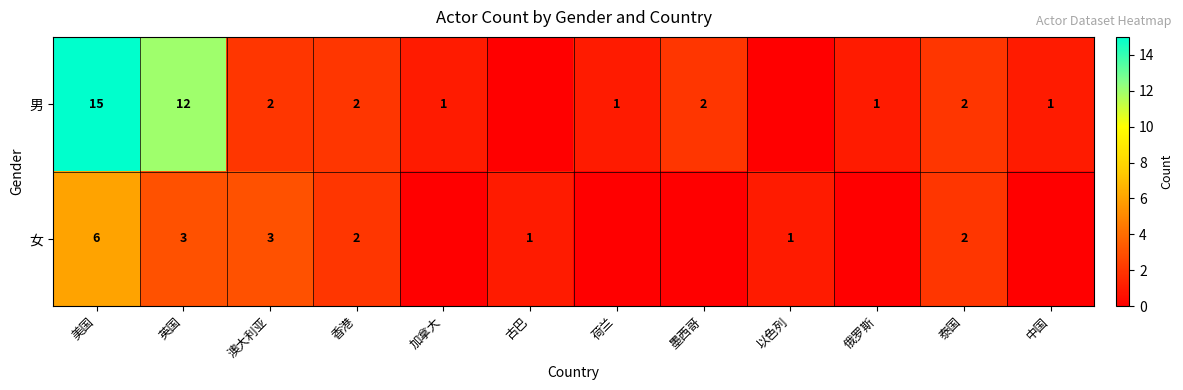

The value of 男 at 加拿大 is 0. True or false?

False